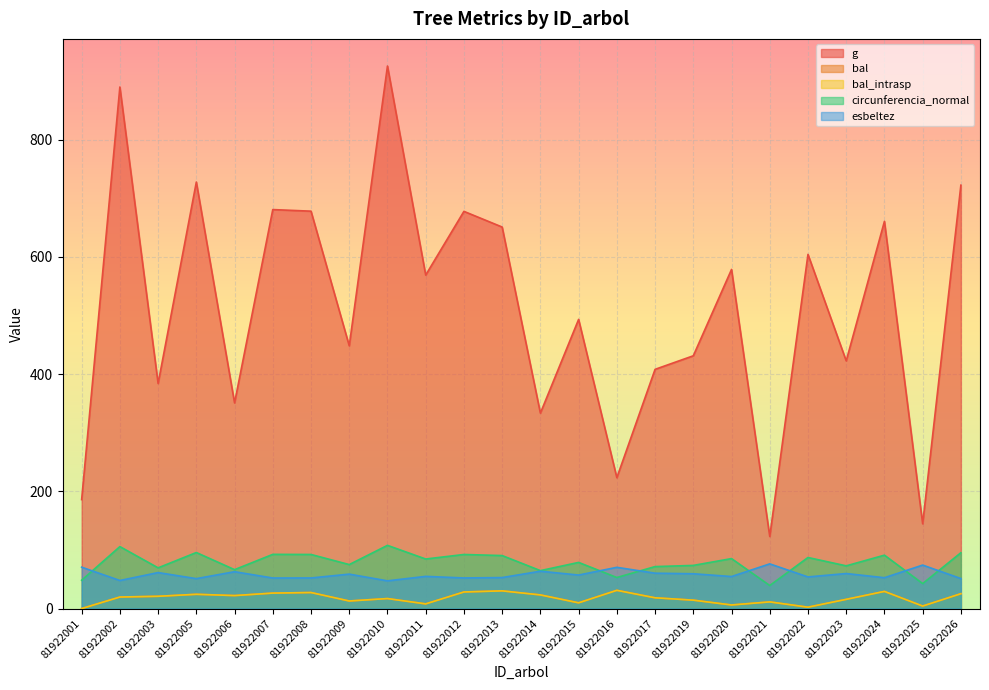

True or false: esbeltez and bal intersect in this chart.

False